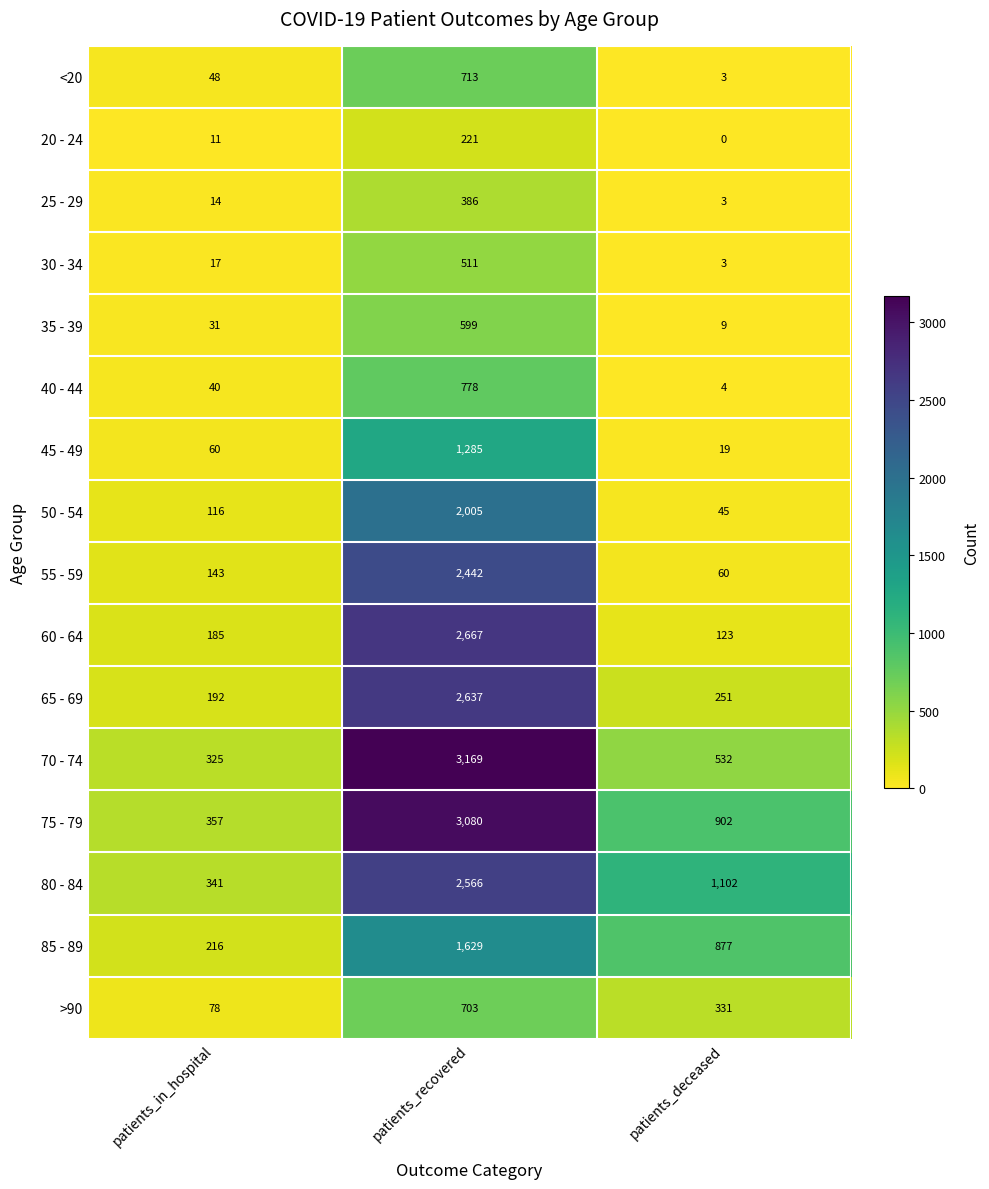

How many distinct data groups are displayed?

16